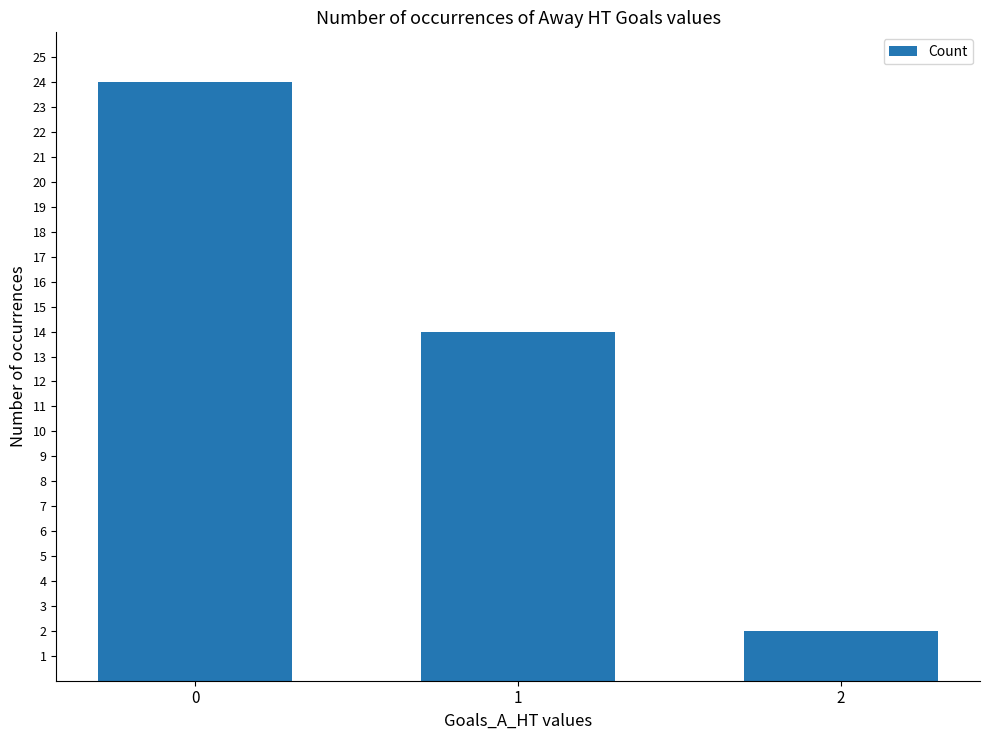

Reading left to right, transcribe all the data shown in this chart.

0=24	1=14	2=2